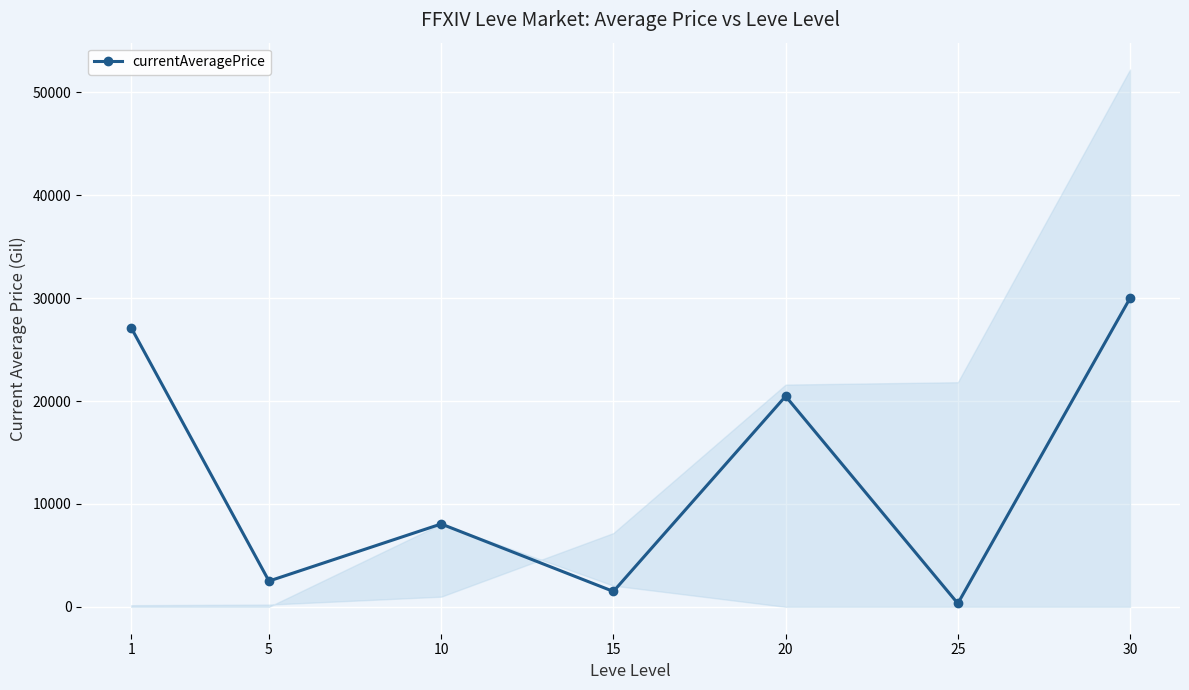

How many interior local peaks (higher than both neighbors) does the data have?

2